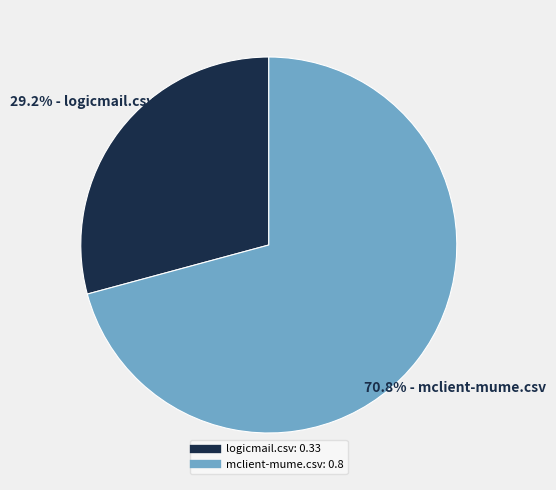

Rank the categories by value from highest to lowest.

mclient-mume.csv, logicmail.csv